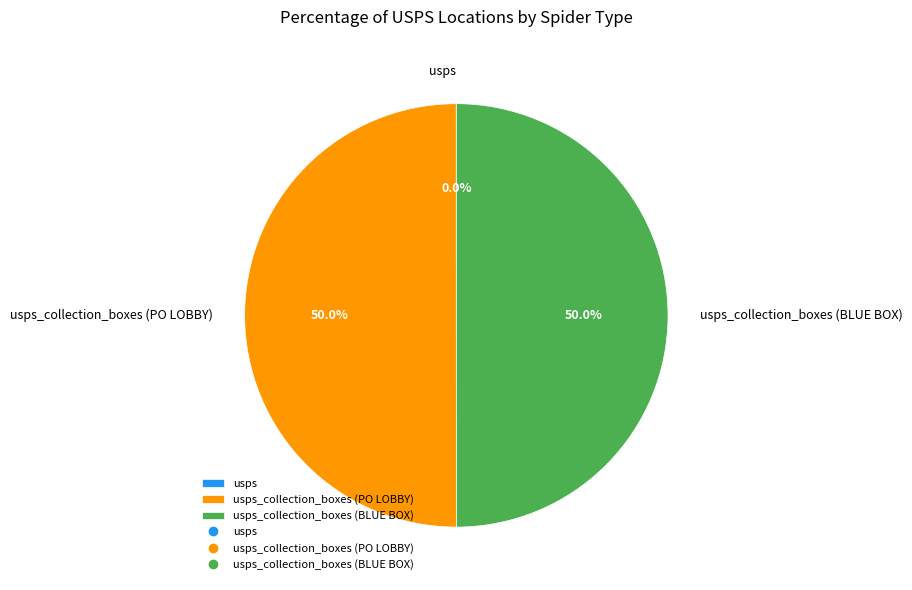

Is it true that usps_collection_boxes (BLUE BOX) is 35% of the pie?

False